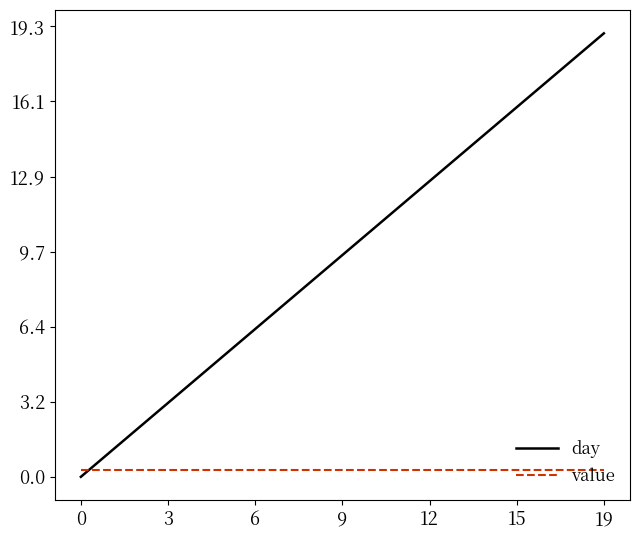

How many lines are shown in the chart?

2